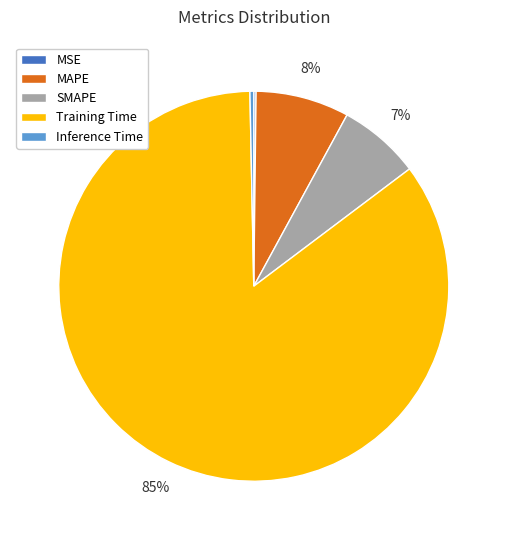

What is the largest slice in the pie chart?

Training Time